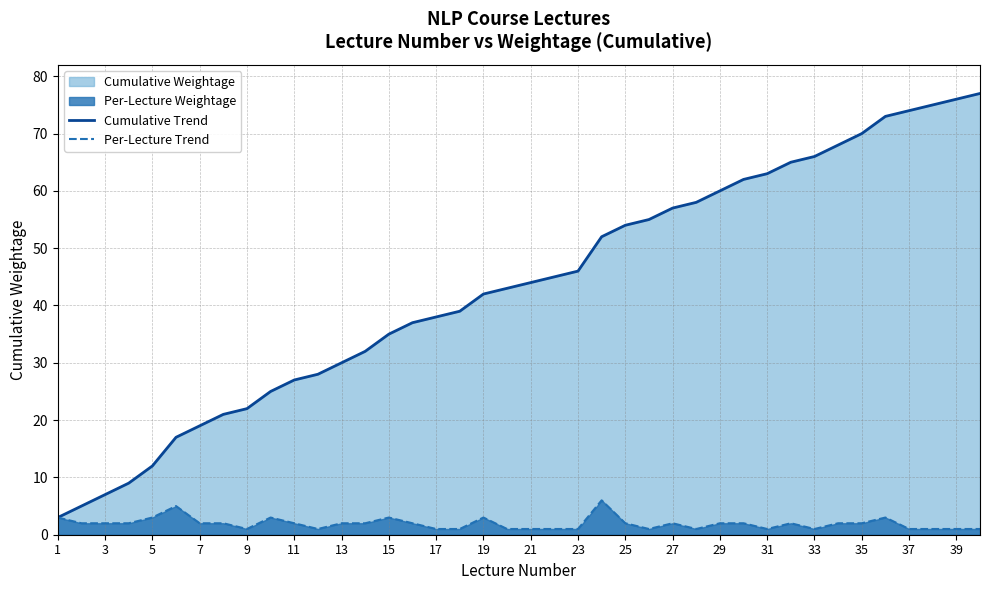

What is the minimum value shown in the chart?

1